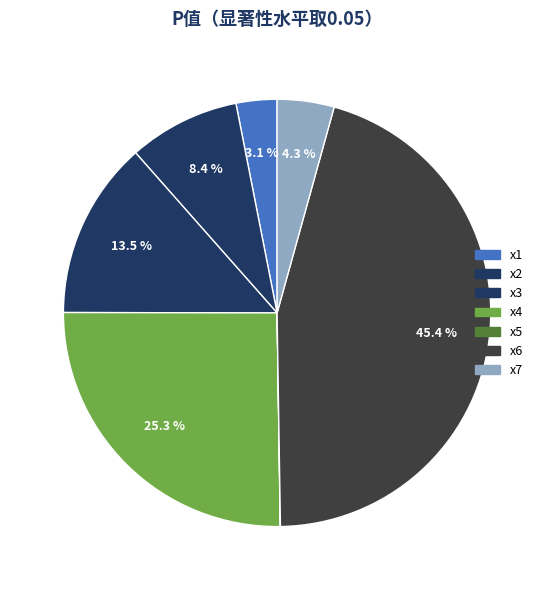

Which category has the smallest portion of the pie?

x5